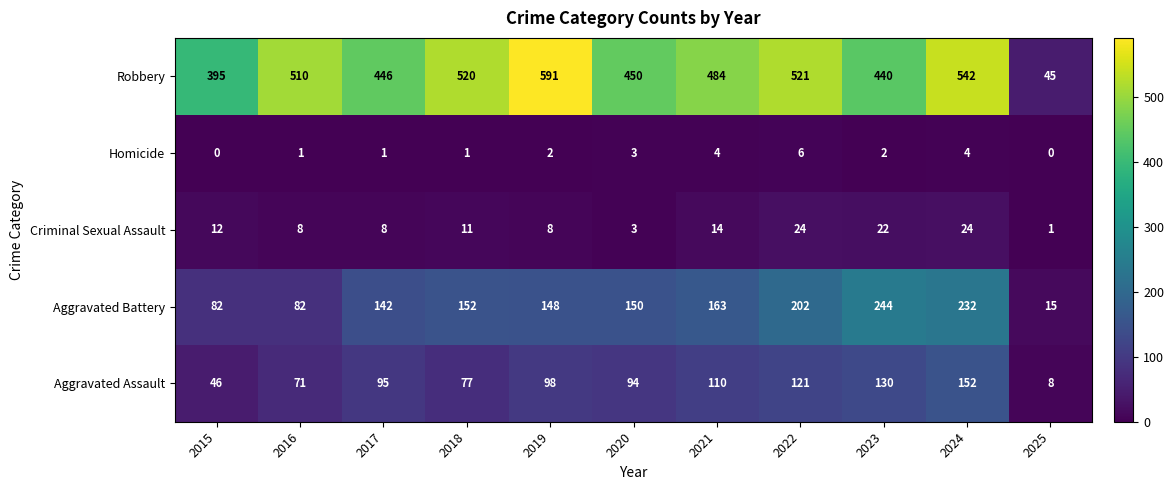

What is the average value of the Robbery series?

449